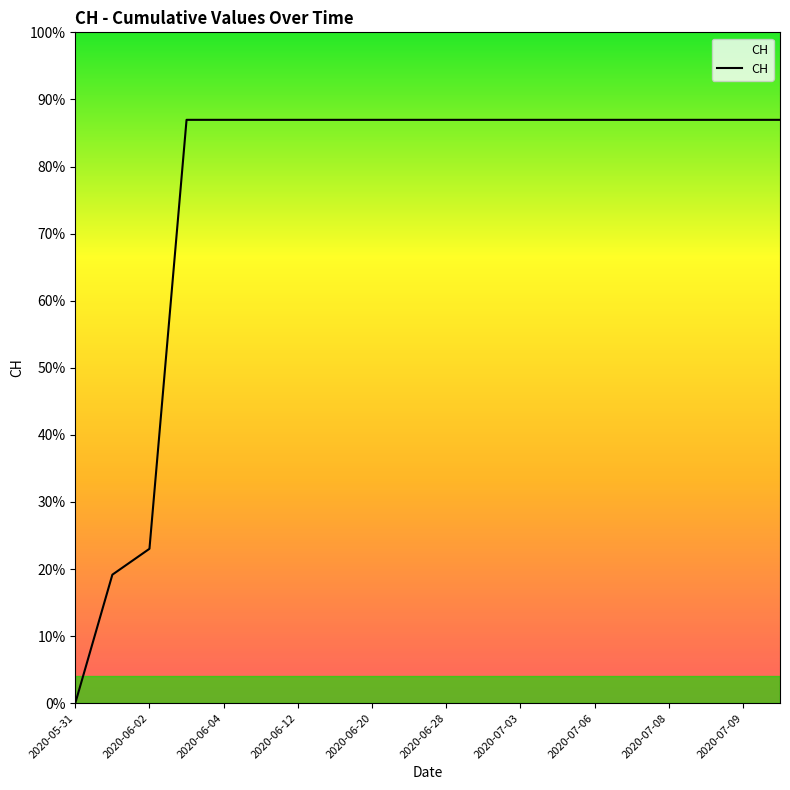

Does the chart have visible grid lines?

No